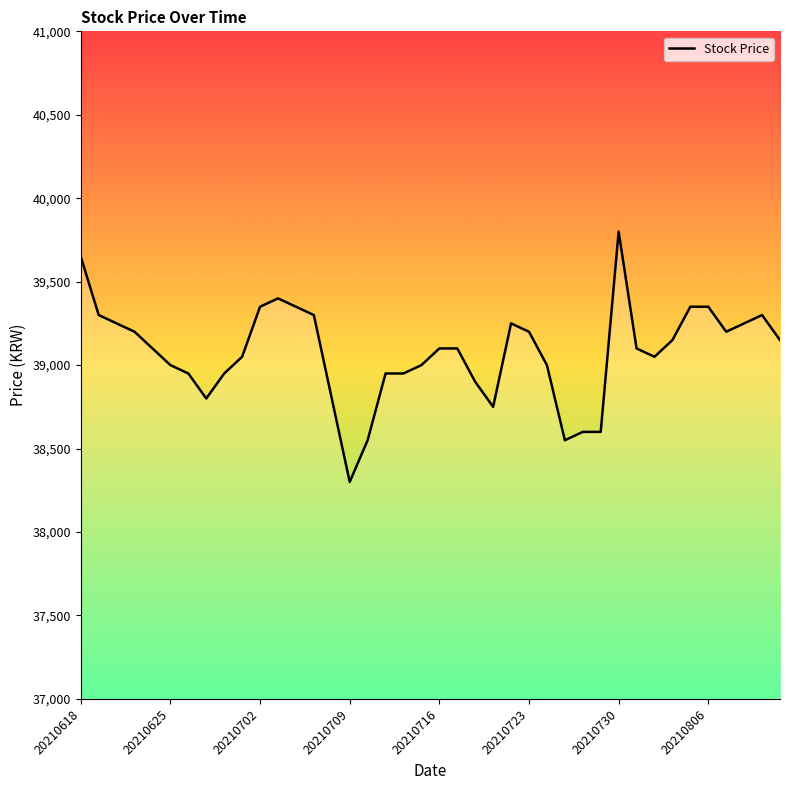

What is the difference between the maximum and minimum values?

1500